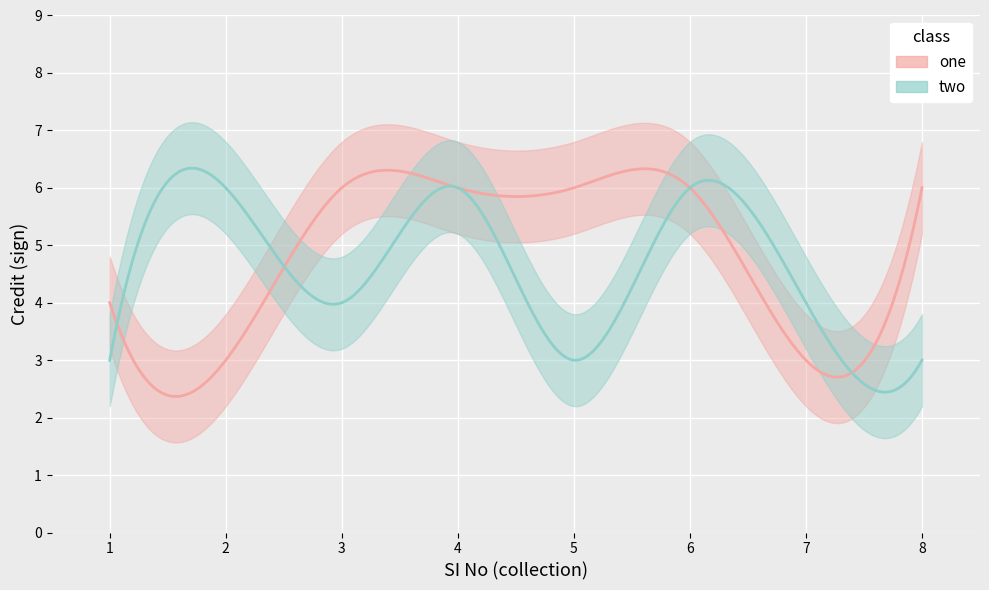

What is the difference between the second highest and minimum values?

3